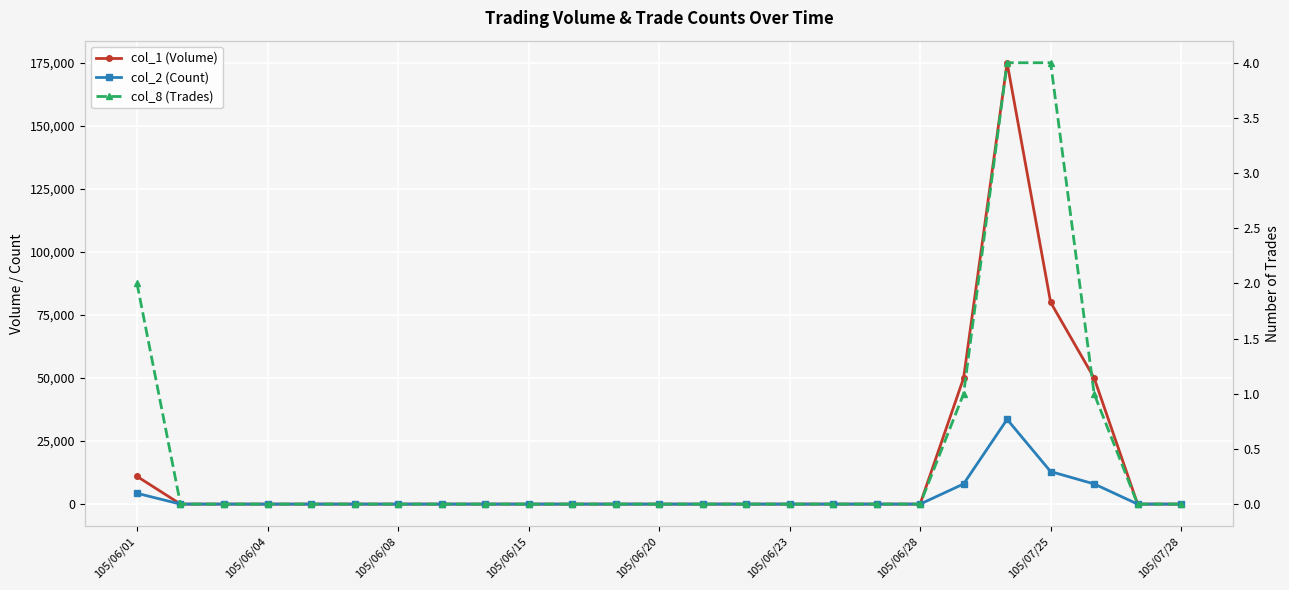

At which label is col_1 (Volume) closest to 87500?

105/07/25